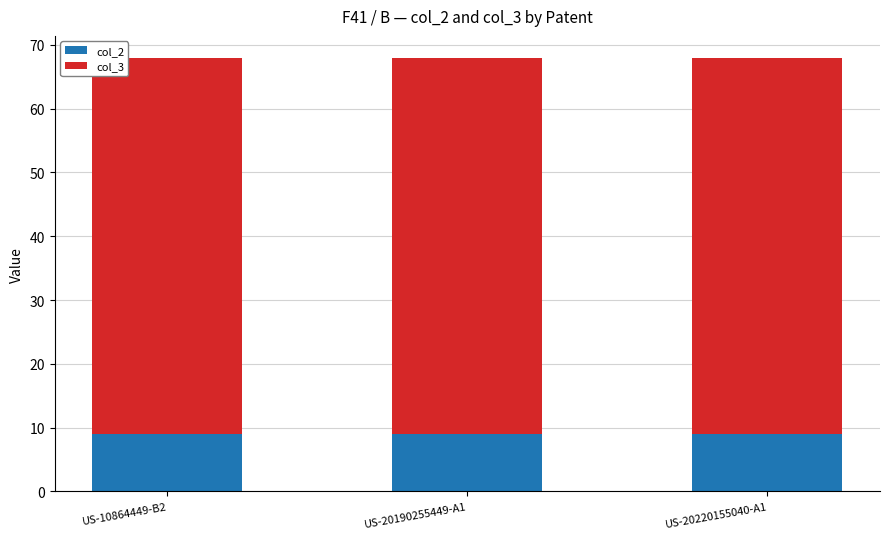

True or false: col_2 has a value of 9 at US-10864449-B2.

True